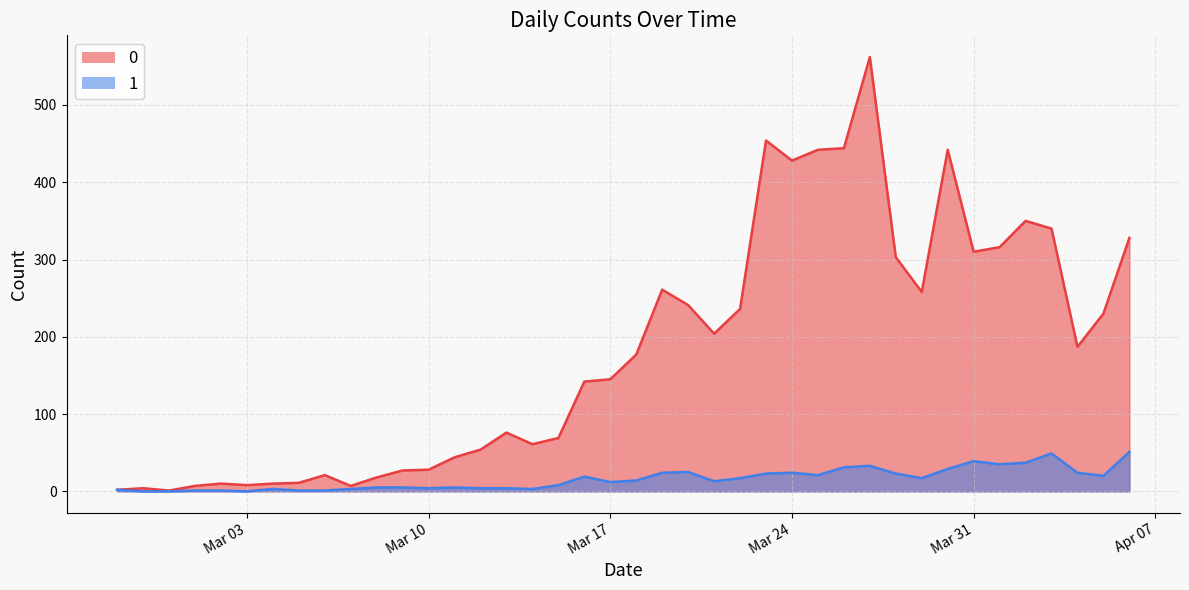

The 1 series shows 23 at 2020-03-23. True or false?

True